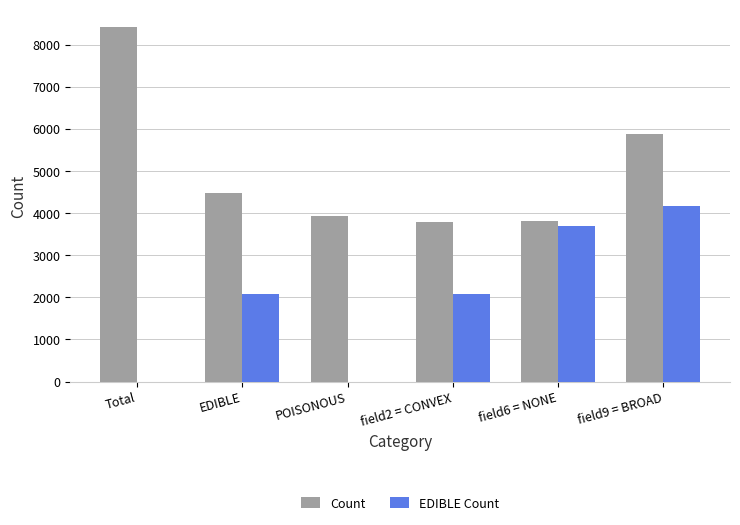

What is the sum of all EDIBLE Count values?

12032